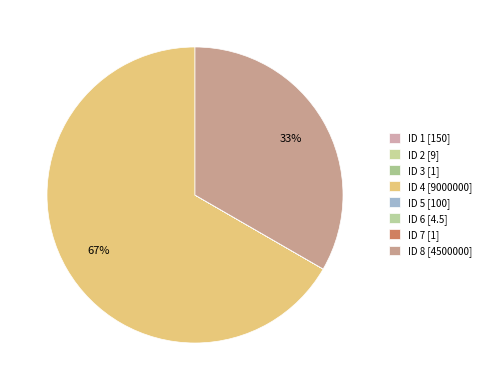

Count the number of slices in the pie.

8